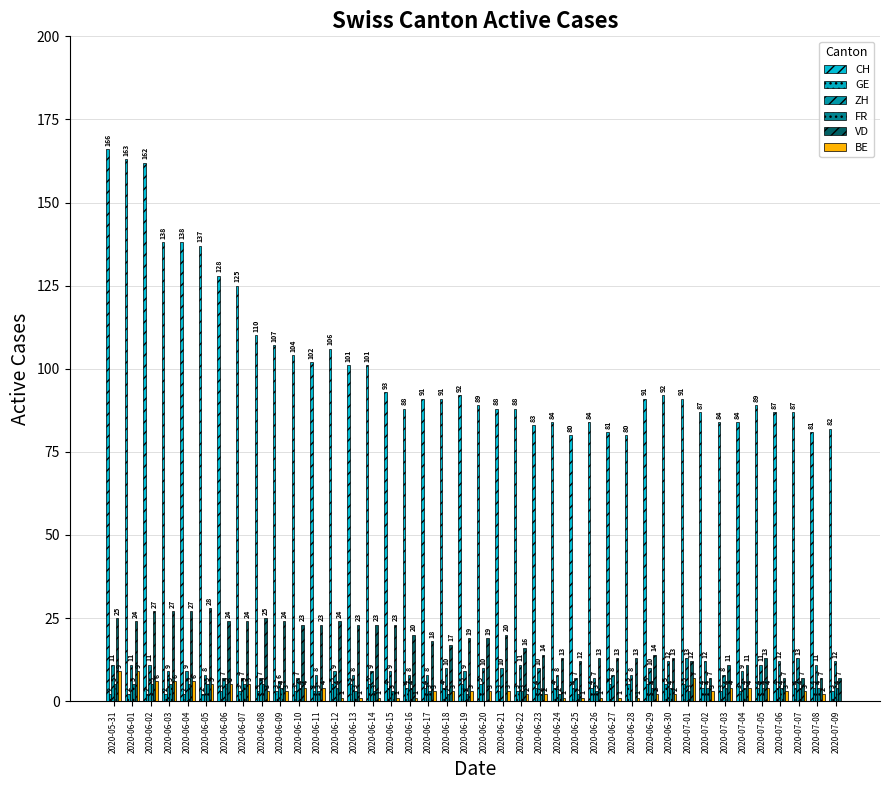

Where does the VD series first go above 19?

2020-05-31